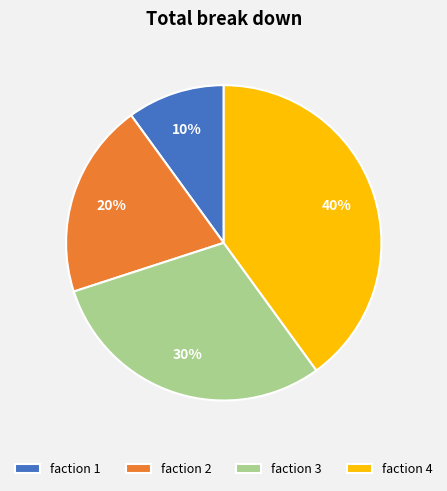

Rank the categories by value from lowest to highest.

faction 1, faction 2, faction 3, faction 4